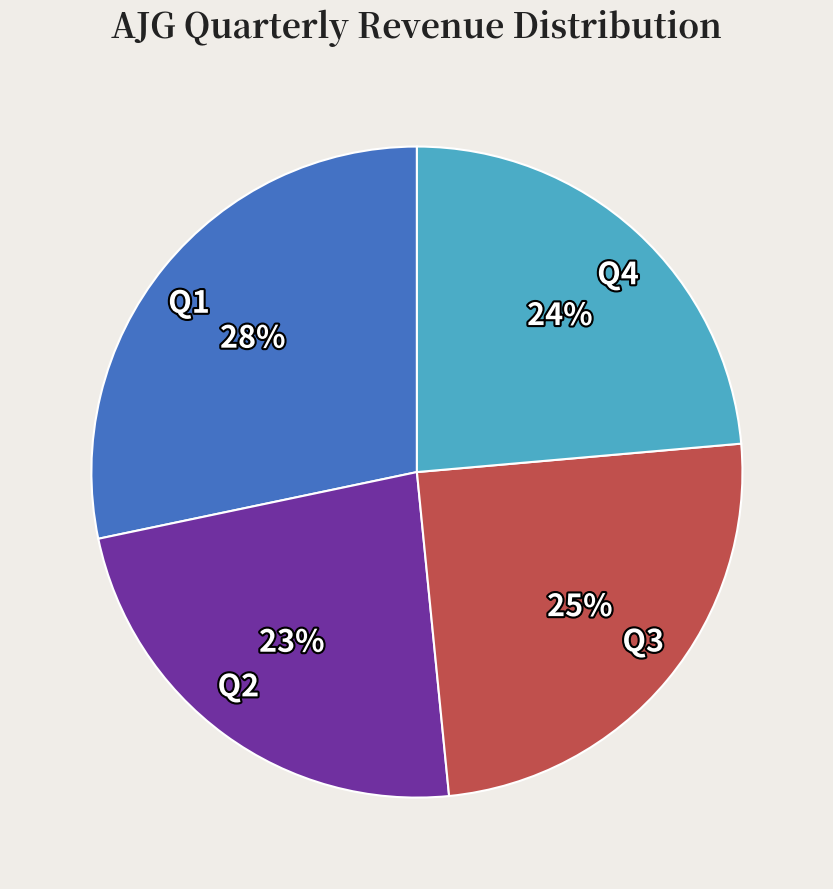

Count the number of slices in the pie.

4